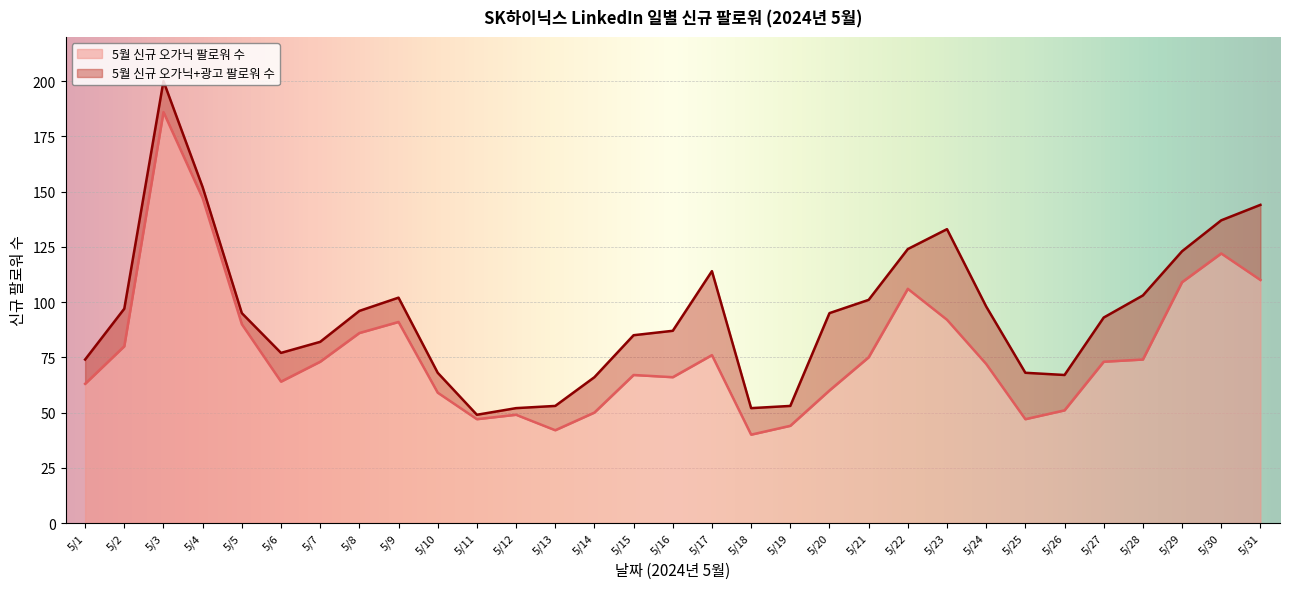

The value of 5월 신규 오가닉 팔로워 수 at 5/2 is 131. True or false?

False